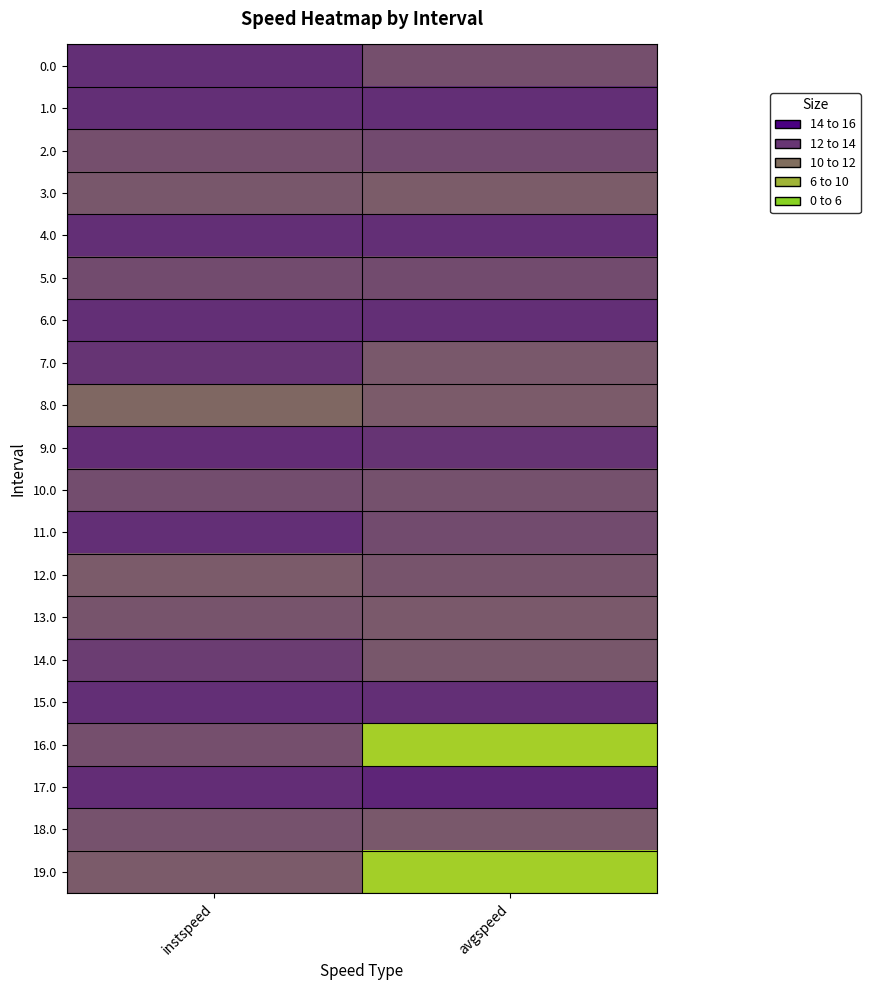

At how many categories does at least one series exceed 7?

2